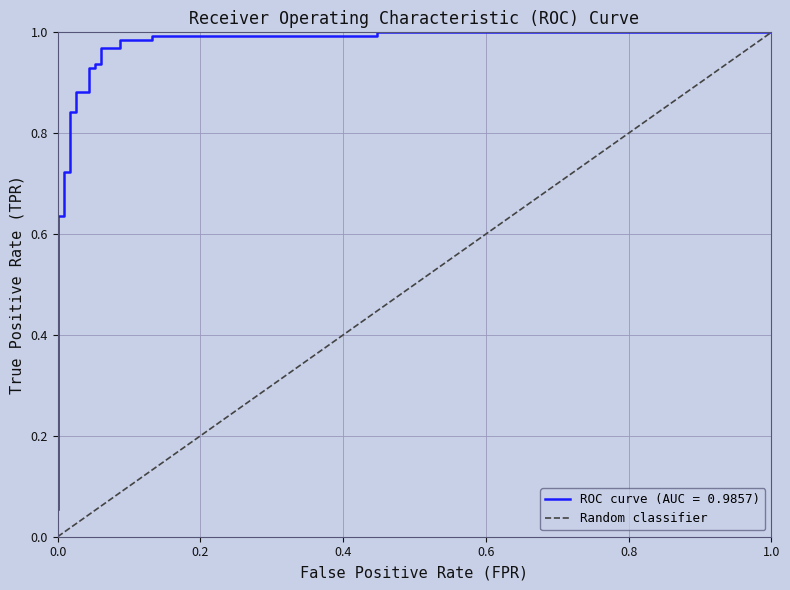

What is the maximum value shown in the chart?

1